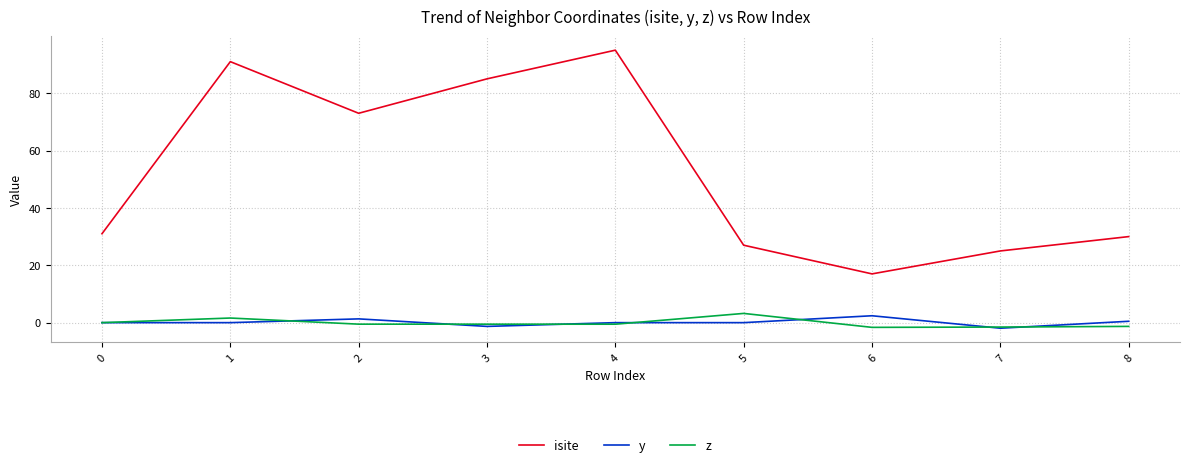

What are all the series names shown in the legend?

isite, y, z